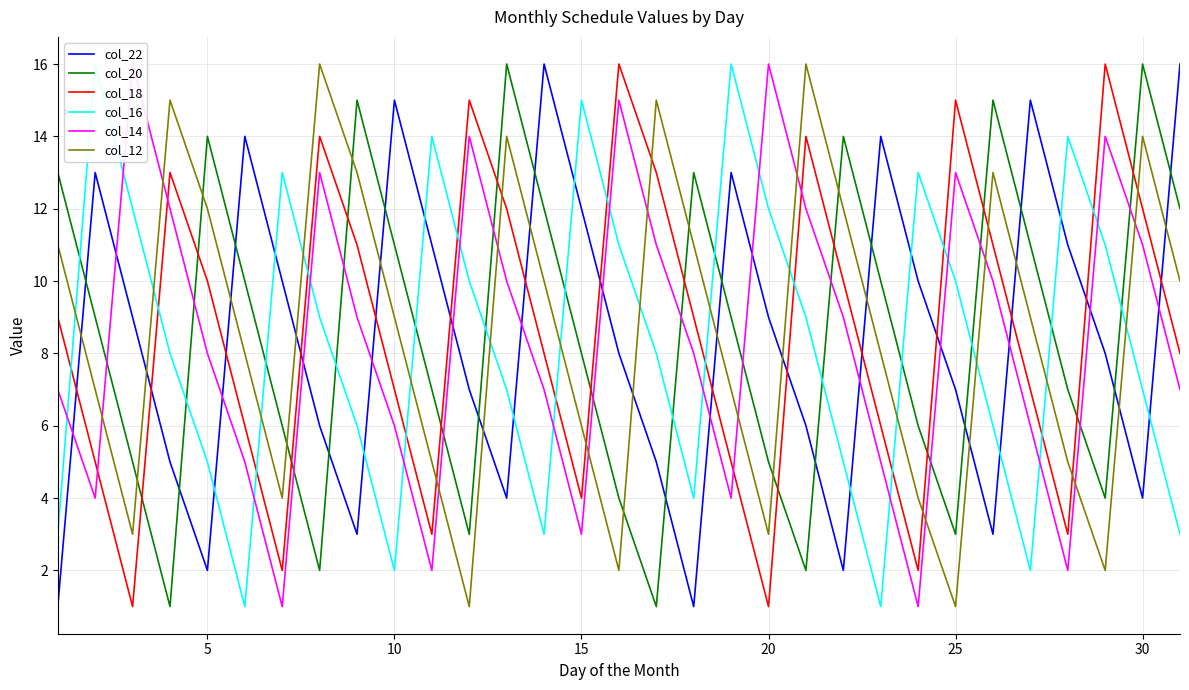

How many values in the col_22 series are below 8?

14